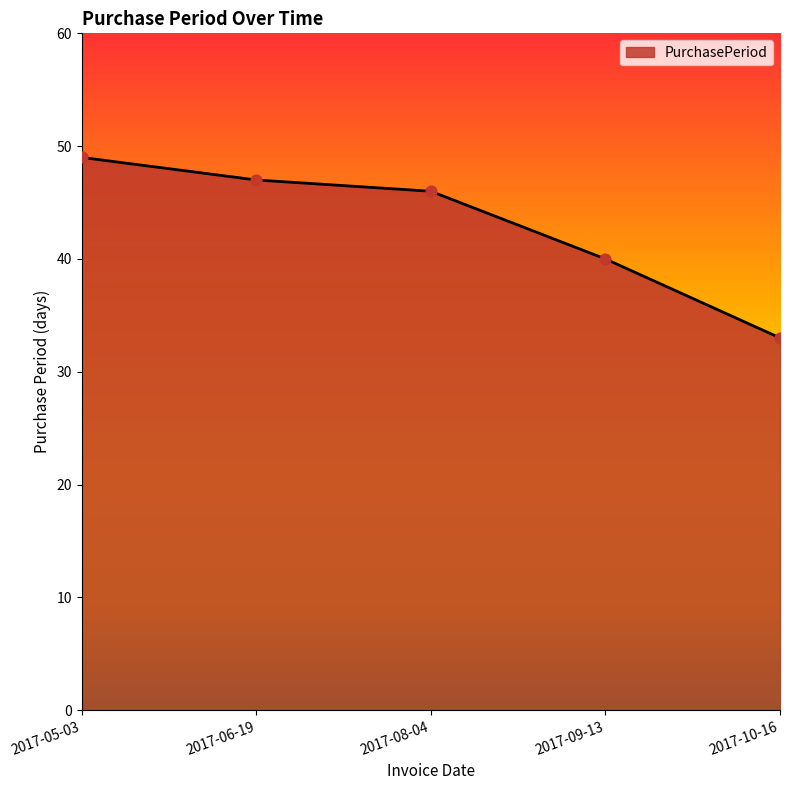

What is the change in value from 2017-06-19 to 2017-09-13?

-7